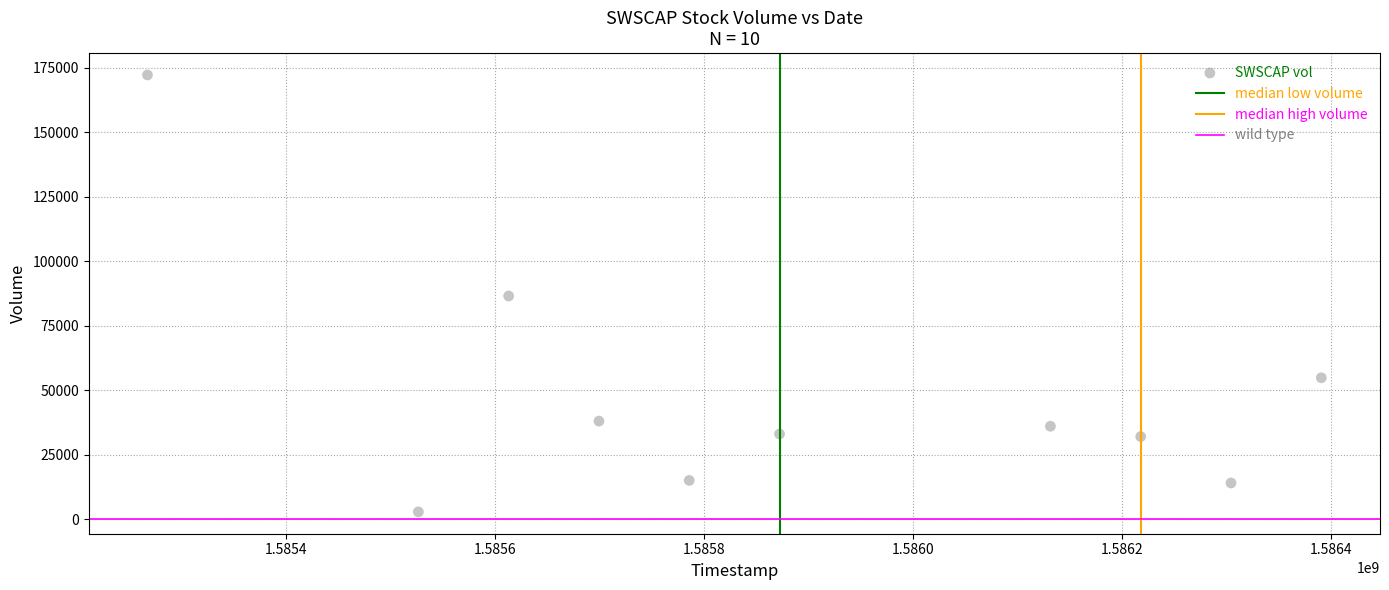

What is the average Y value?

48430